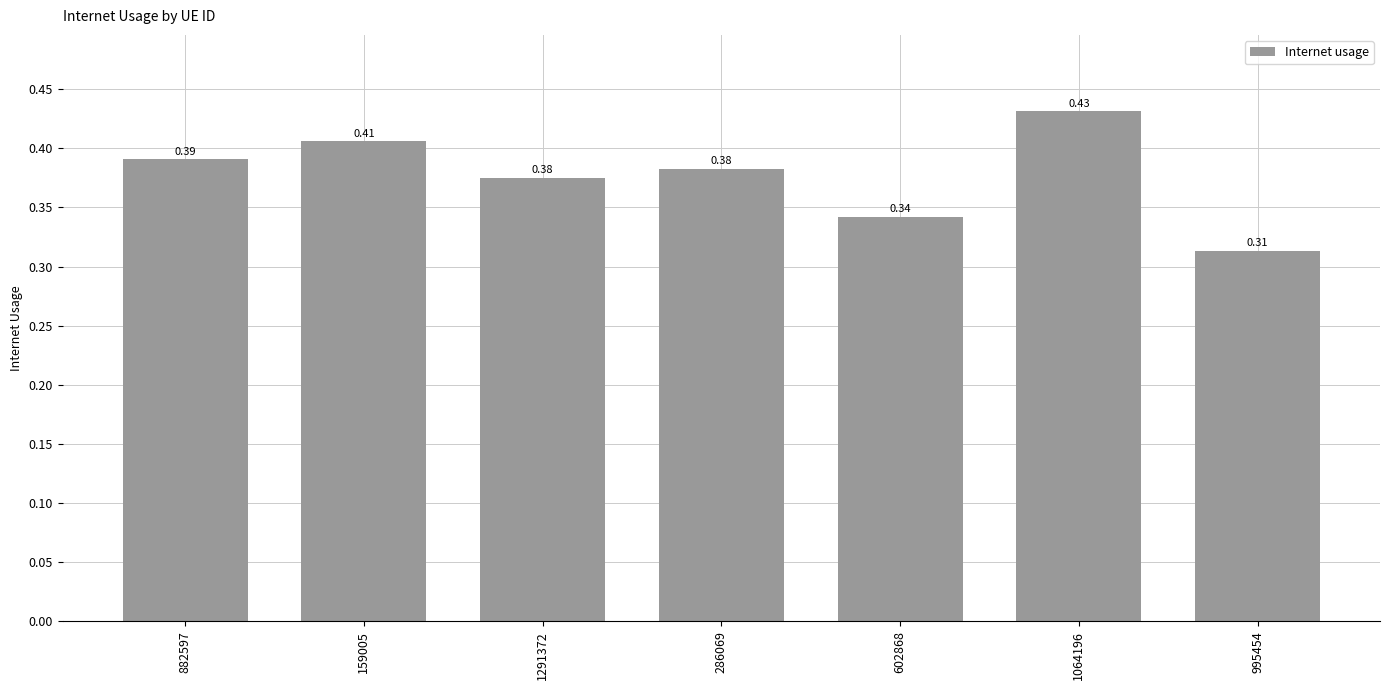

Does the chart contain stacked bars?

No